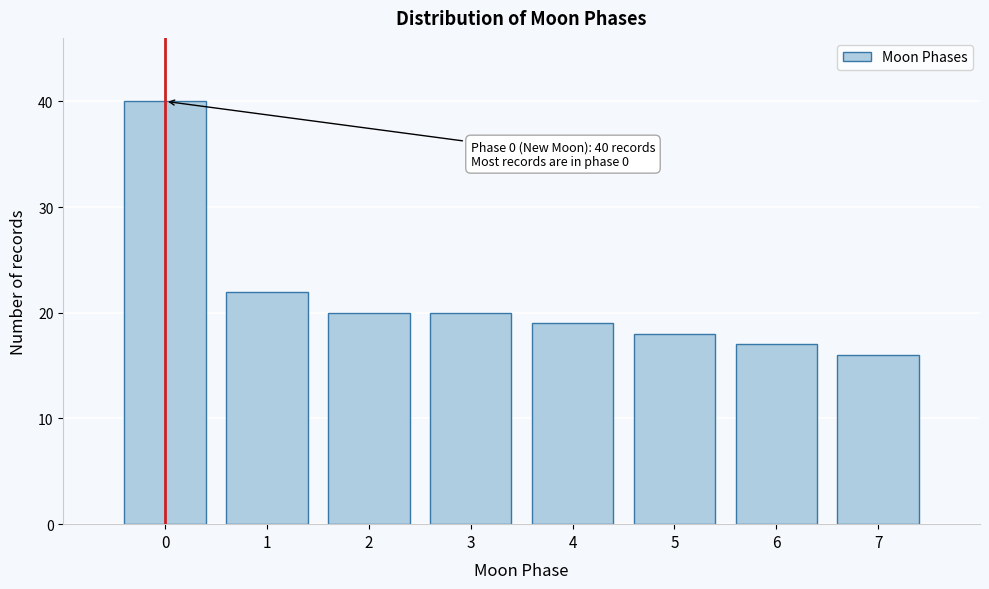

Reading left to right, extract all data points from this chart.

40	22	20	20	19	18	17	16